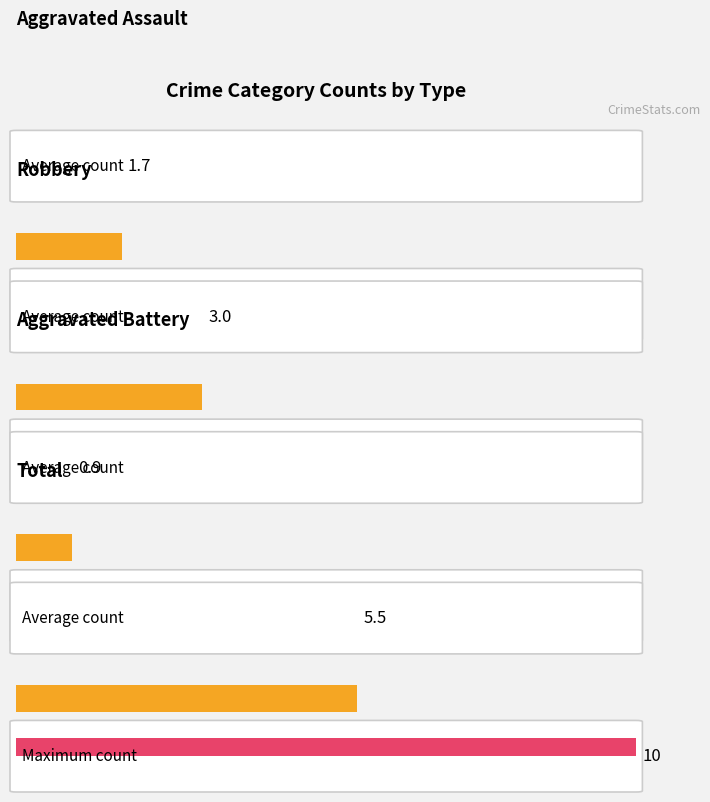

The Aggravated Battery series shows 1 at 2015. True or false?

False